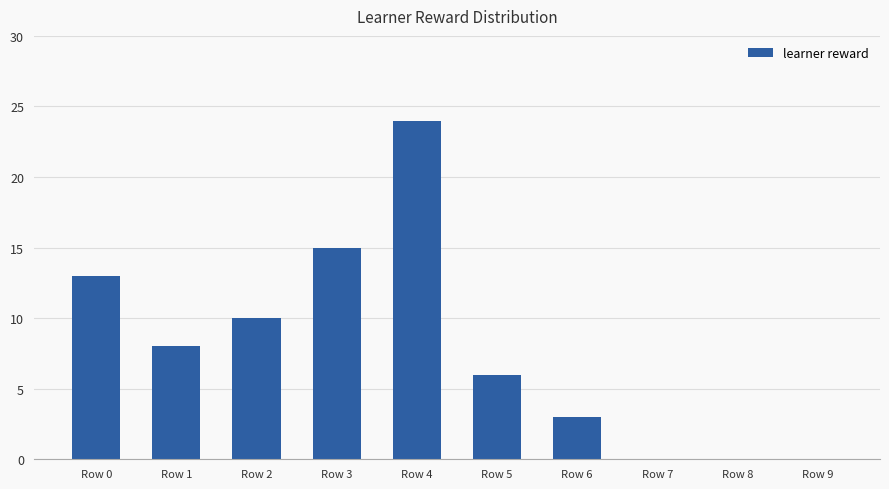

What is the greatest value displayed?

24